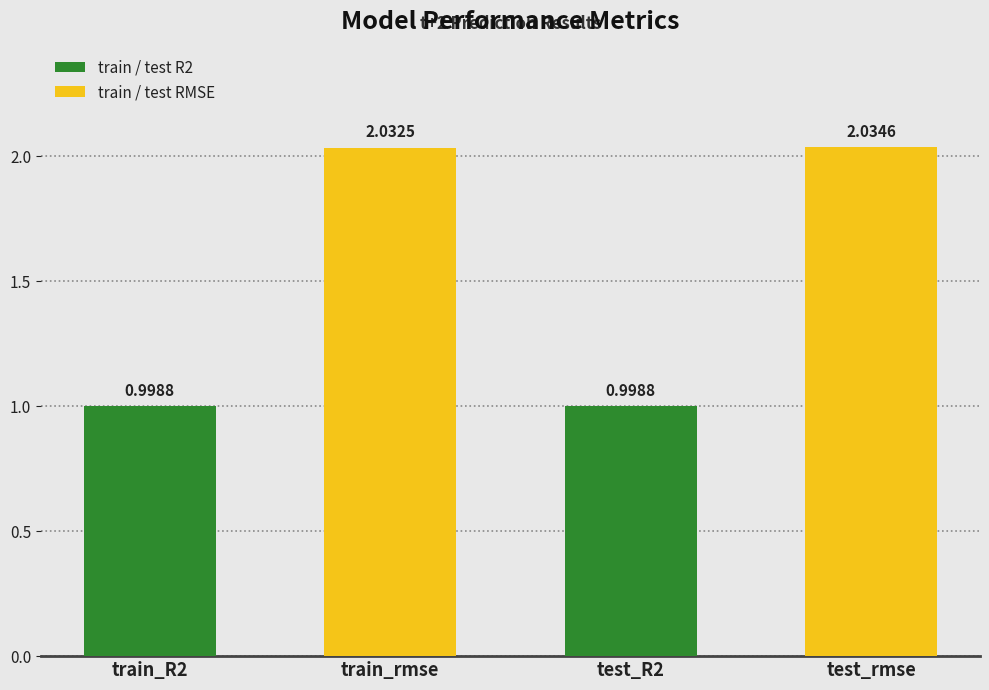

Approximately how many times larger is the value at test_rmse compared to train_rmse?

1.0